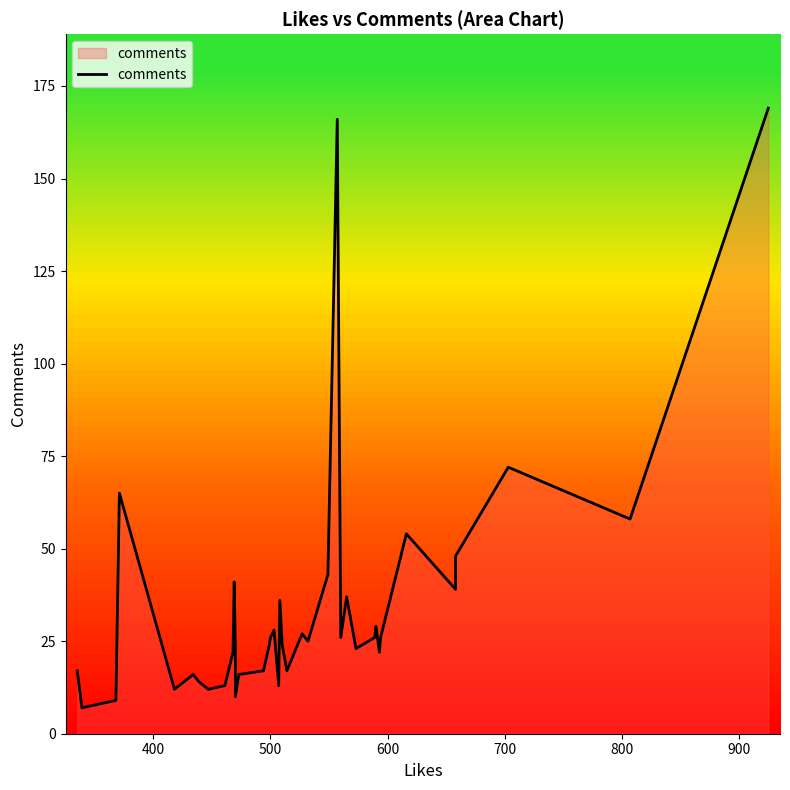

How many data points are less than 25?

20